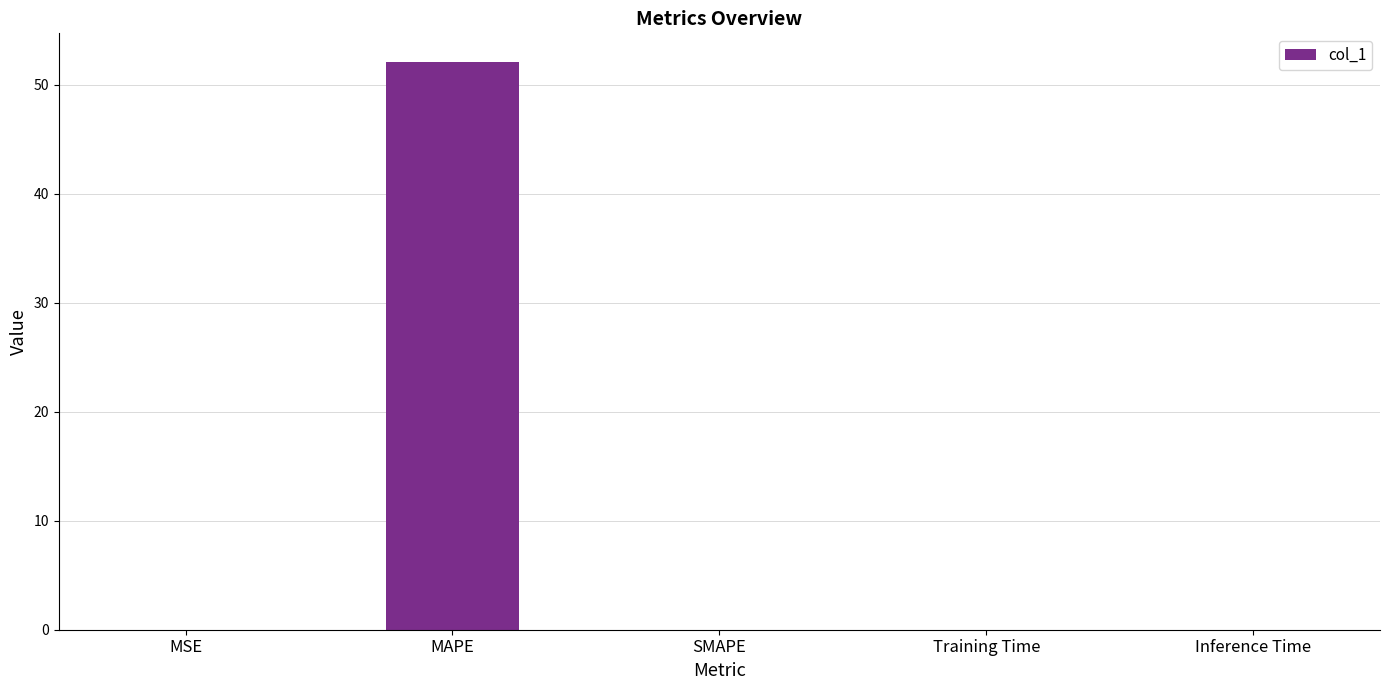

What is the sum of all values?

52.1